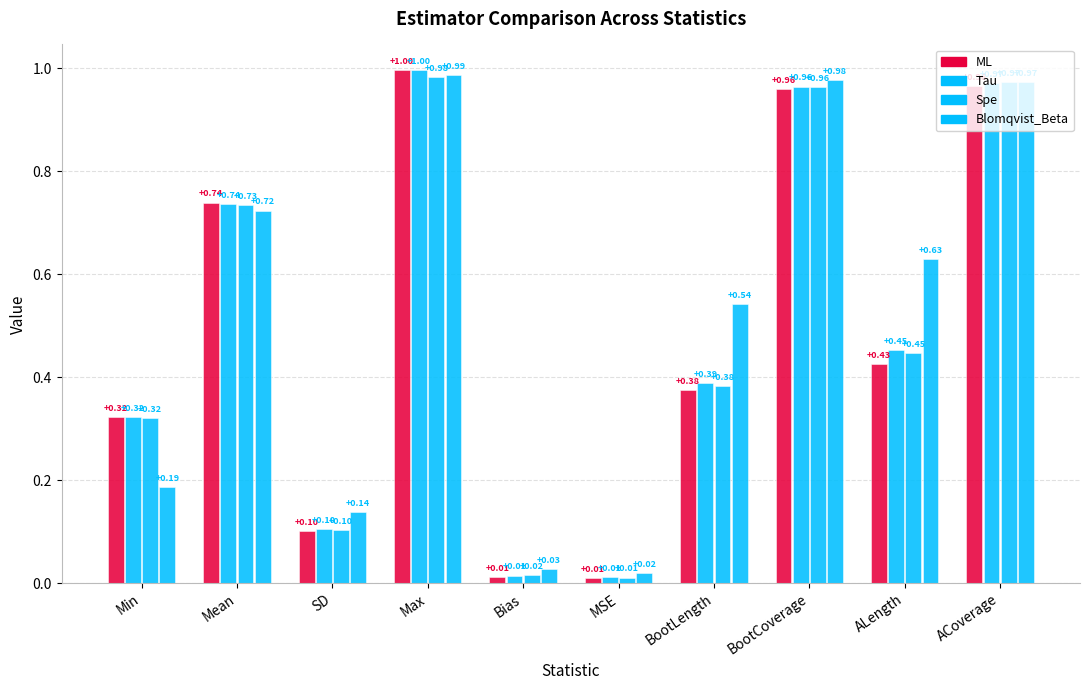

Reading left to right, list all the values displayed in this chart.

ML: Min=0.3	Mean=0.7	SD=0.1	Max=1.0	Bias=0.0	MSE=0.0	BootLength=0.4	BootCoverage=1.0	ALength=0.4	ACoverage=1.0
Tau: Min=0.3	Mean=0.7	SD=0.1	Max=1.0	Bias=0.0	MSE=0.0	BootLength=0.4	BootCoverage=1.0	ALength=0.5	ACoverage=1.0
Spe: Min=0.3	Mean=0.7	SD=0.1	Max=1.0	Bias=0.0	MSE=0.0	BootLength=0.4	BootCoverage=1.0	ALength=0.4	ACoverage=1.0
Blomqvist_Beta: Min=0.2	Mean=0.7	SD=0.1	Max=1.0	Bias=0.0	MSE=0.0	BootLength=0.5	BootCoverage=1.0	ALength=0.6	ACoverage=1.0